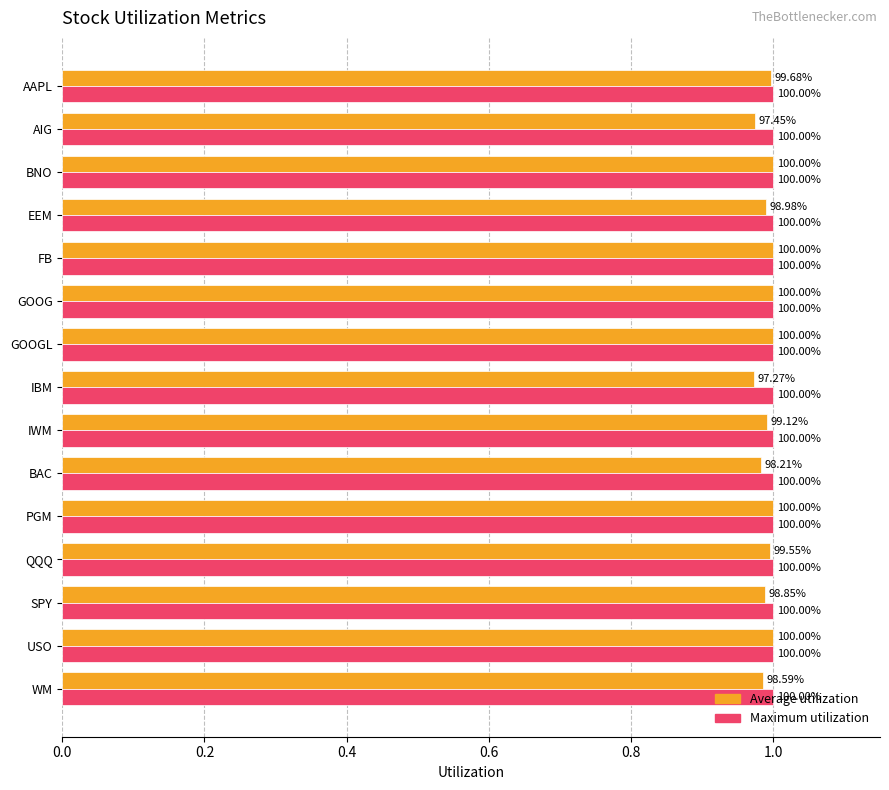

How many series are shown in this chart?

2